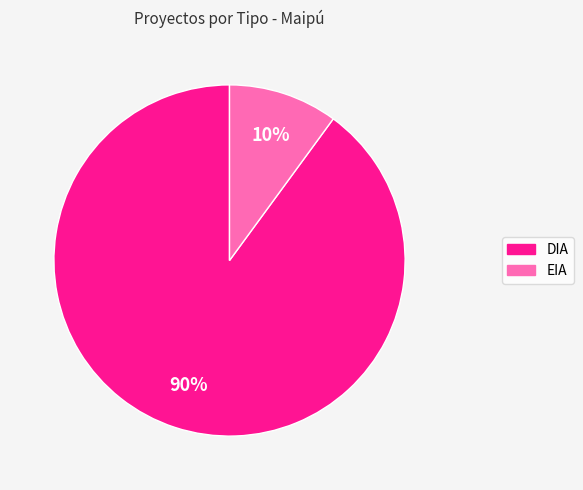

What percentage is the EIA slice, to the nearest percent?

10%